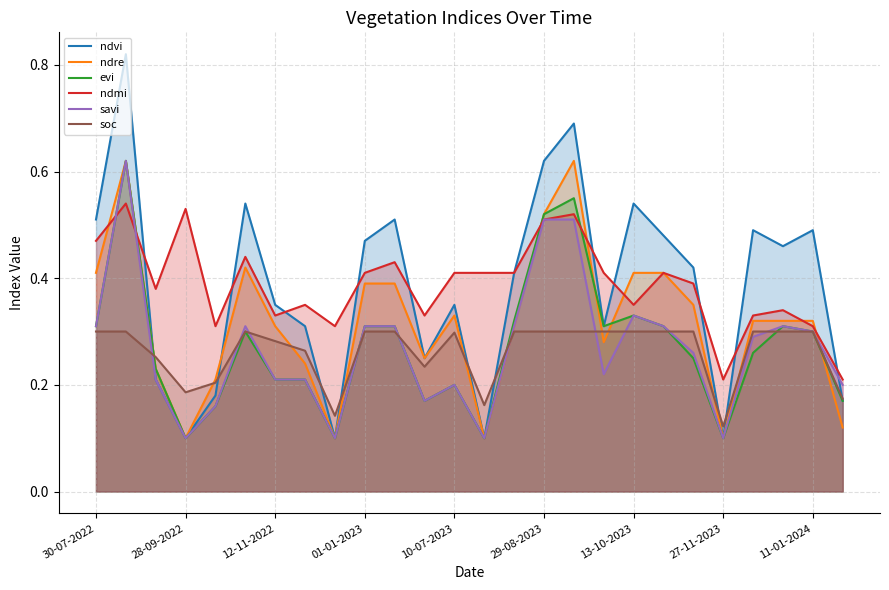

Which series has the widest spread of values?

ndvi